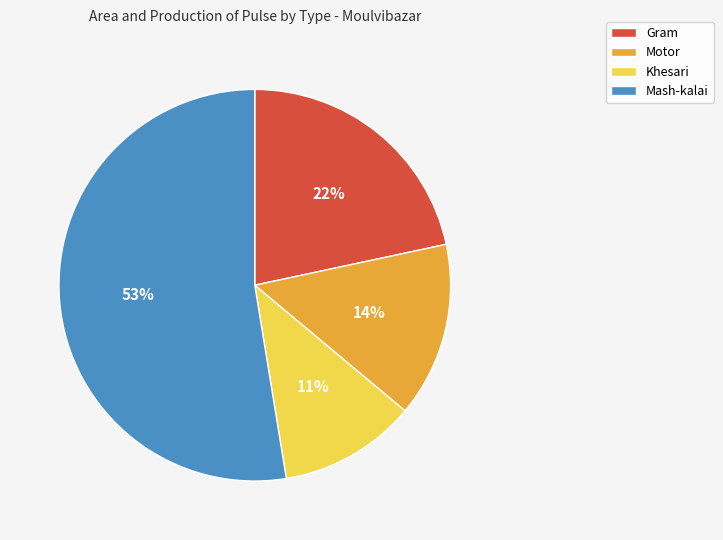

Which slice is the smallest?

Khesari